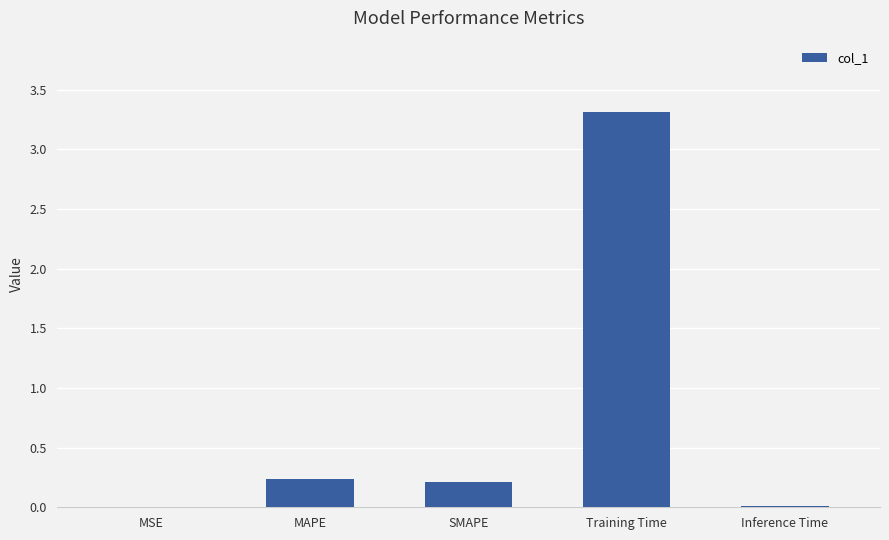

True or false: the data shows 0.2 at SMAPE.

True